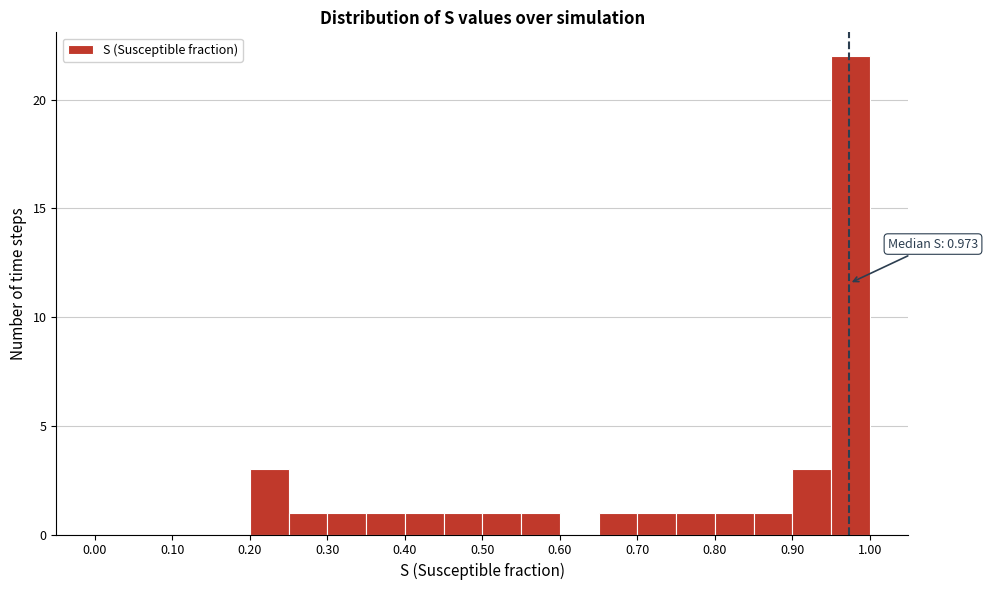

Over which range of the x-axis is the bar tallest?

0.95 to 1.00